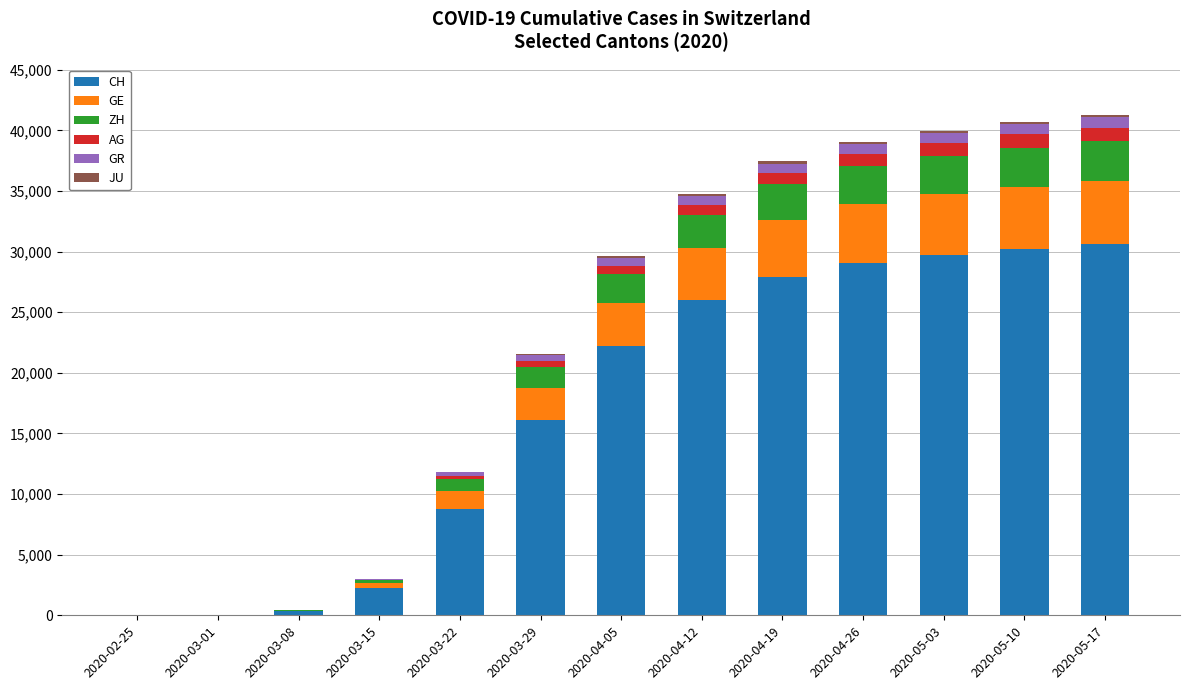

What is the highest value of the CH series?

30662